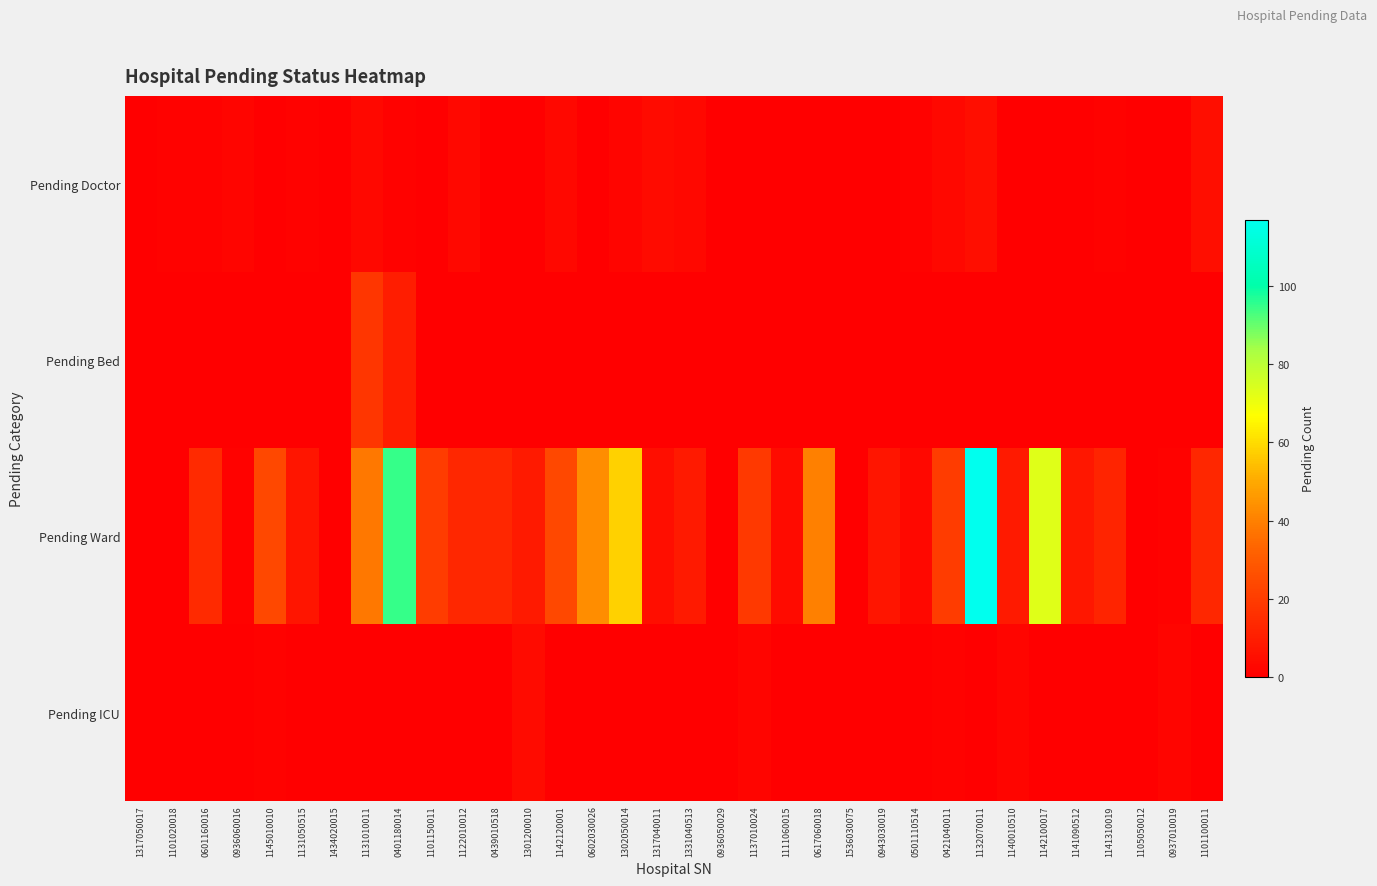

What is the maximum value shown in the chart?

117